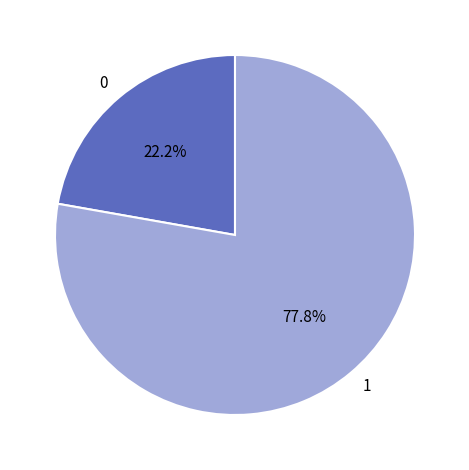

To the nearest percent, what portion does 0 represent?

22%